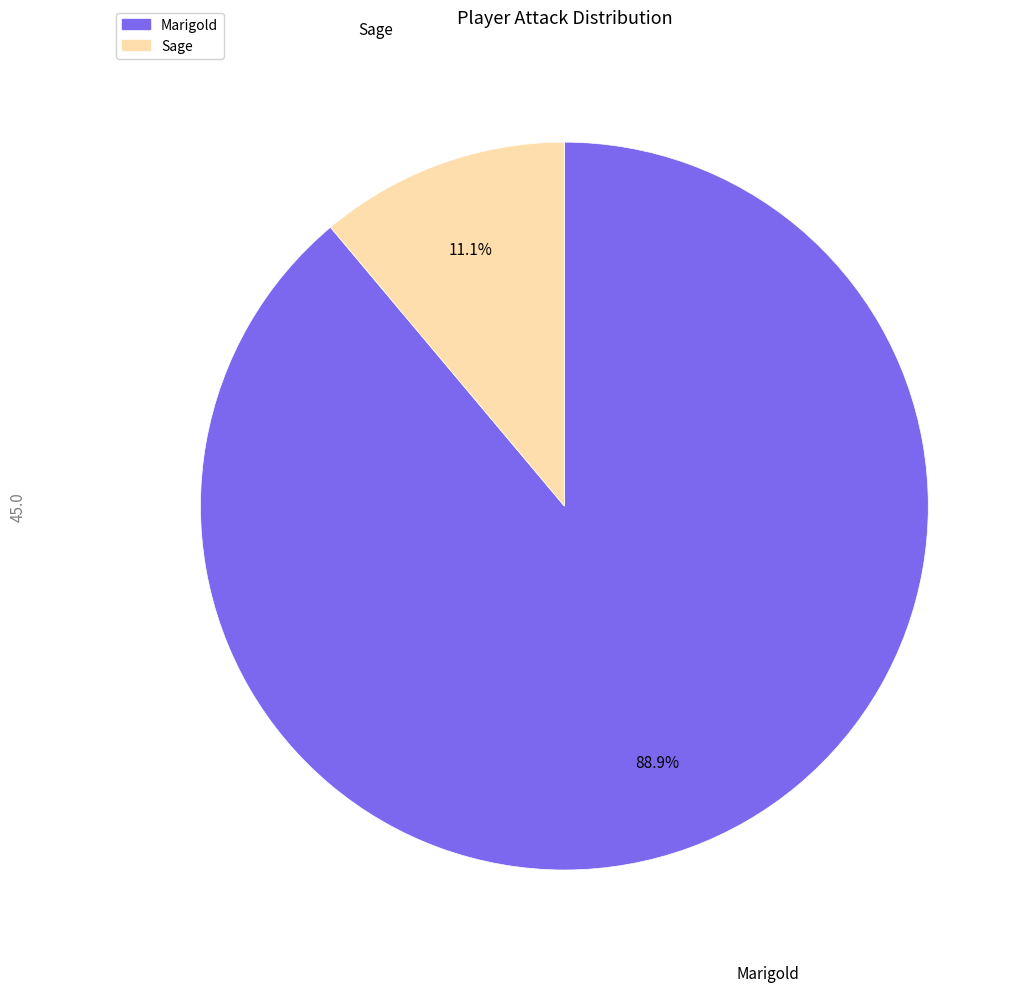

Which slice is the largest?

Marigold